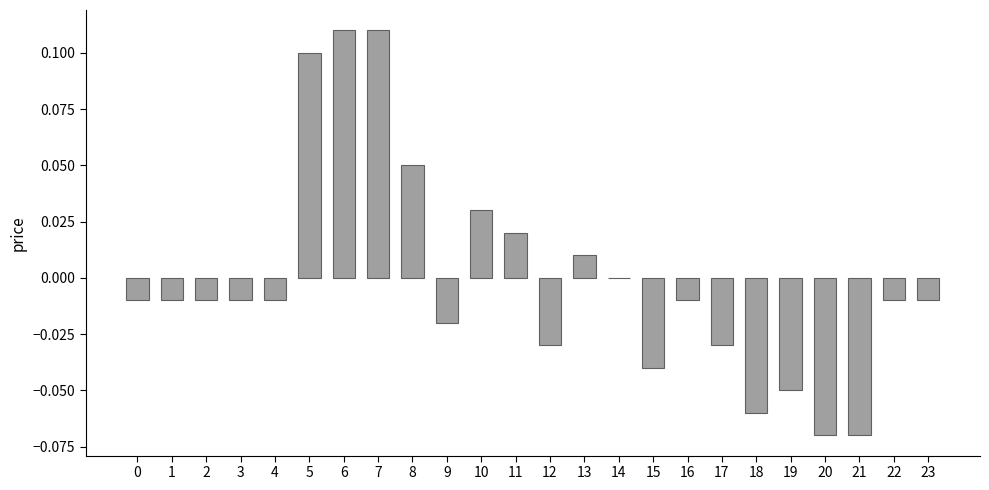

Is it true that the value at 6 is 0.1?

True